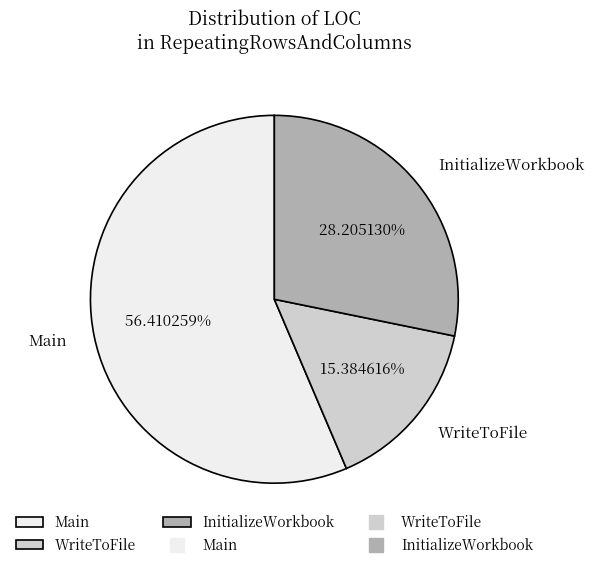

Do WriteToFile and InitializeWorkbook together represent more than half of the pie?

No